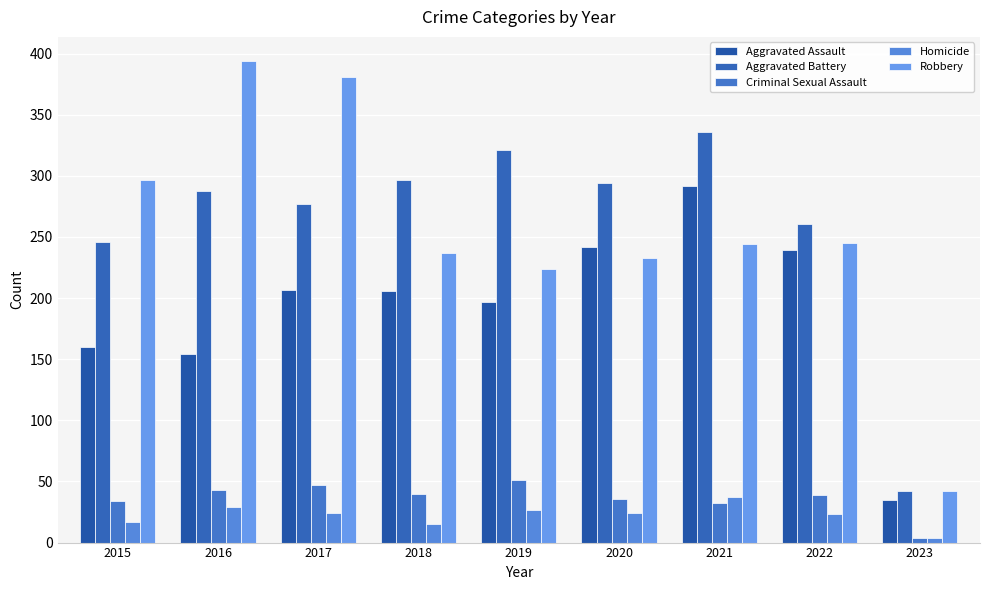

Between 2016 and 2021, which series saw the biggest shift?

Robbery